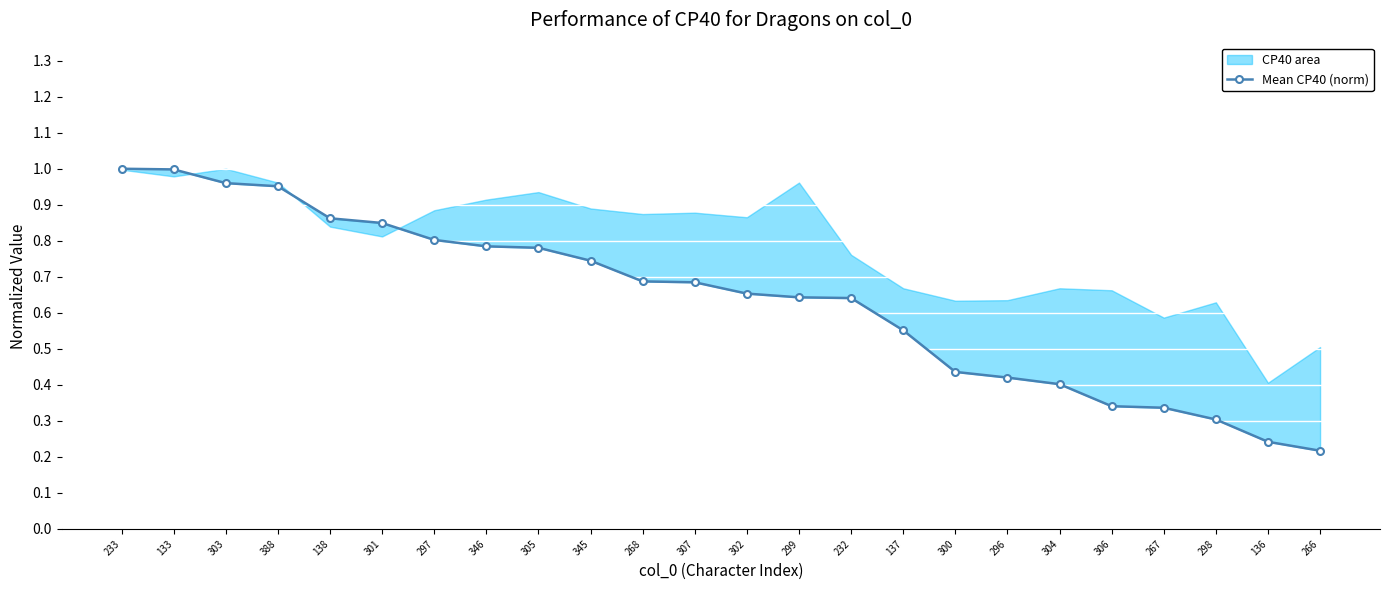

The value at 297 is 1.1. True or false?

False